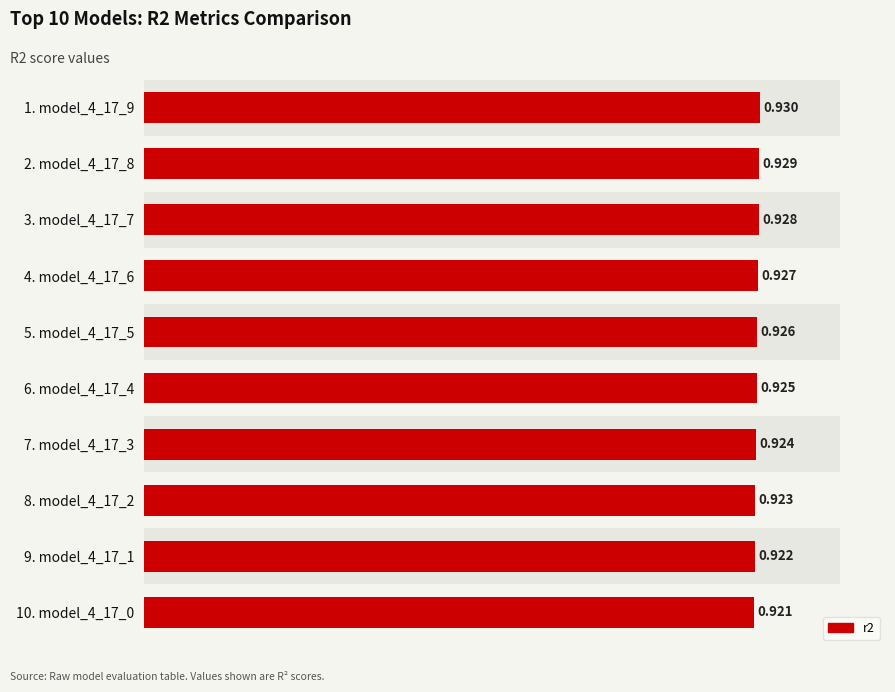

Reading left to right, list all the values displayed in this chart.

0.9	0.9	0.9	0.9	0.9	0.9	0.9	0.9	0.9	0.9